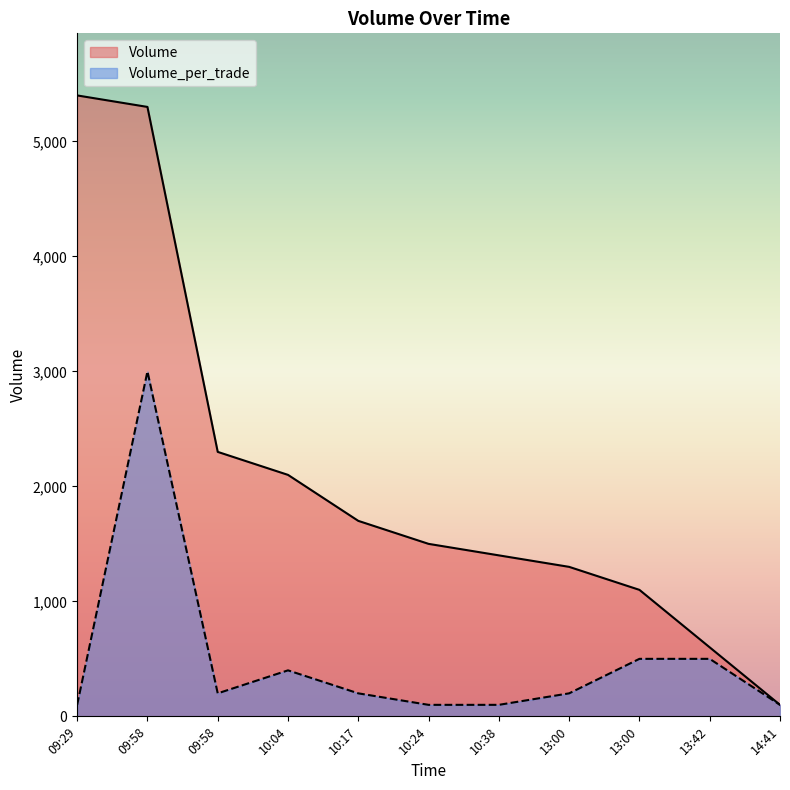

Is the value of Volume_per_trade at 13:42 greater than the value of Volume at 10:24?

No